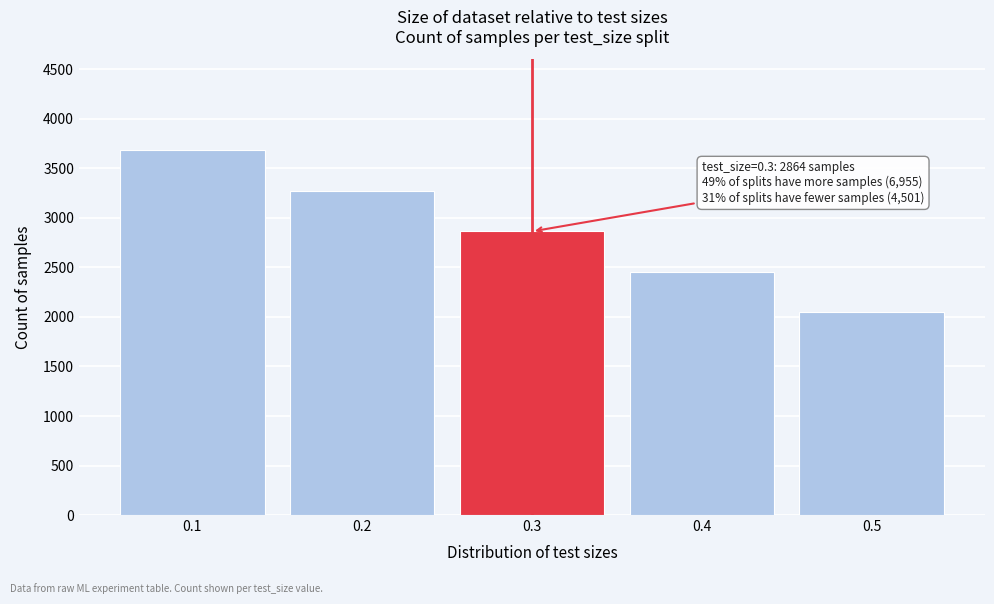

Reading left to right, extract all data points from this chart.

0.1=3682	0.2=3273	0.3=2864	0.4=2455	0.5=2046